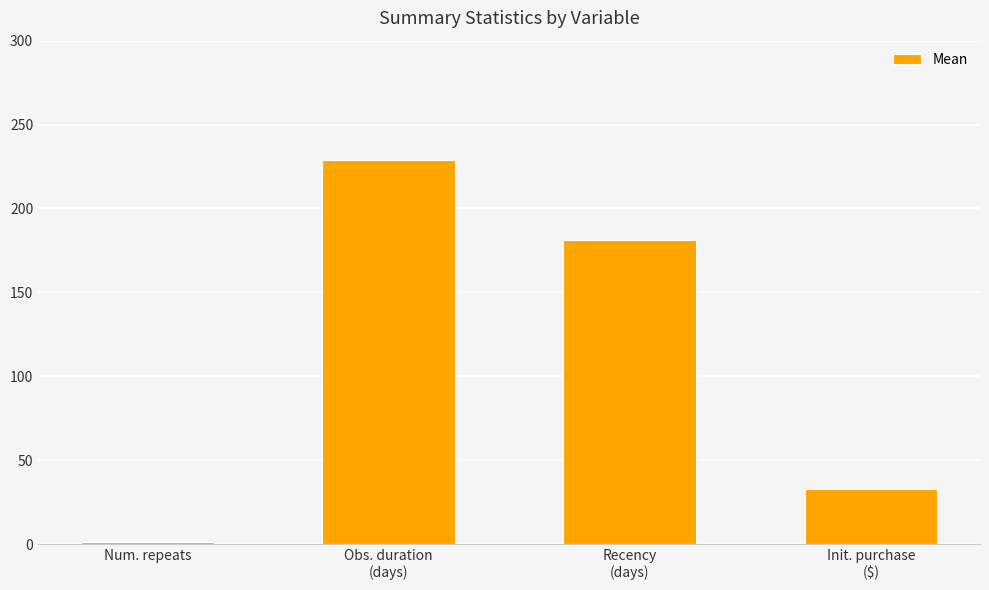

List the labels in order of value, largest first.

Obs. duration
(days), Recency
(days), Init. purchase
($), Num. repeats